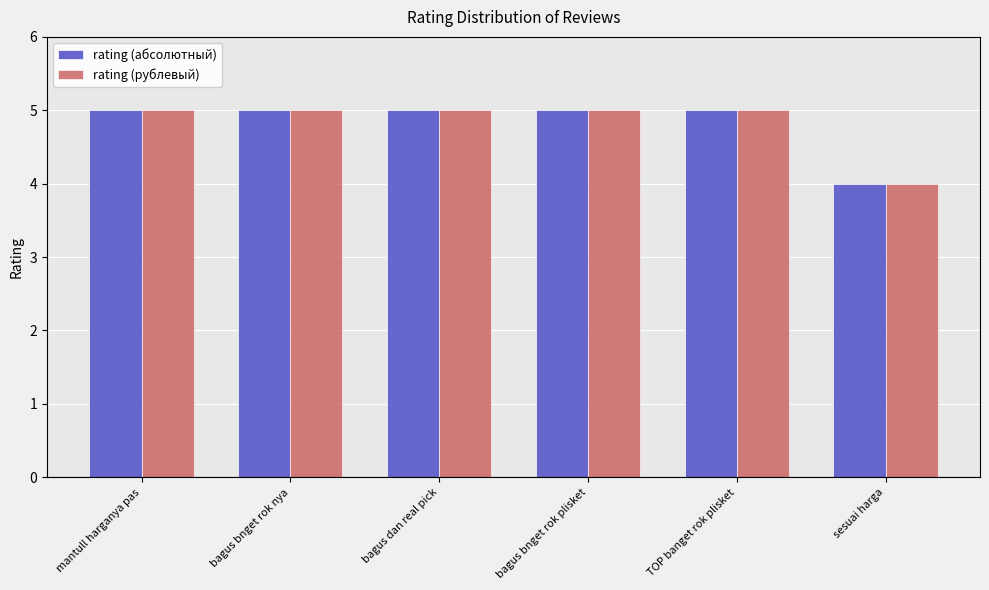

What is the value of the rating (абсолютный) bar at the 2nd from the left?

5